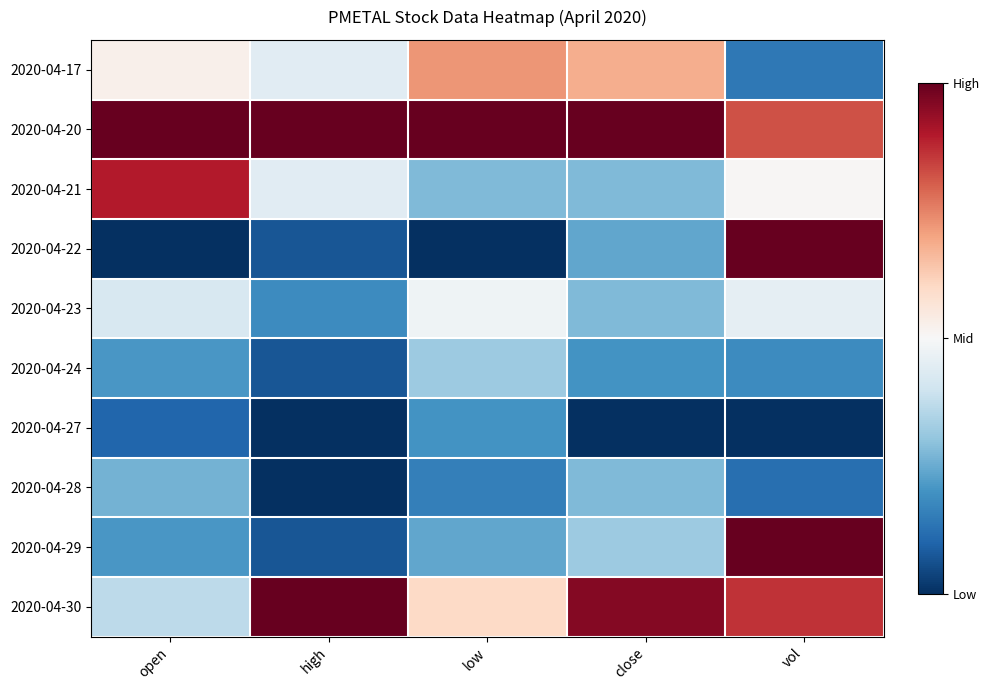

What is the total value across all series at open?

4.0